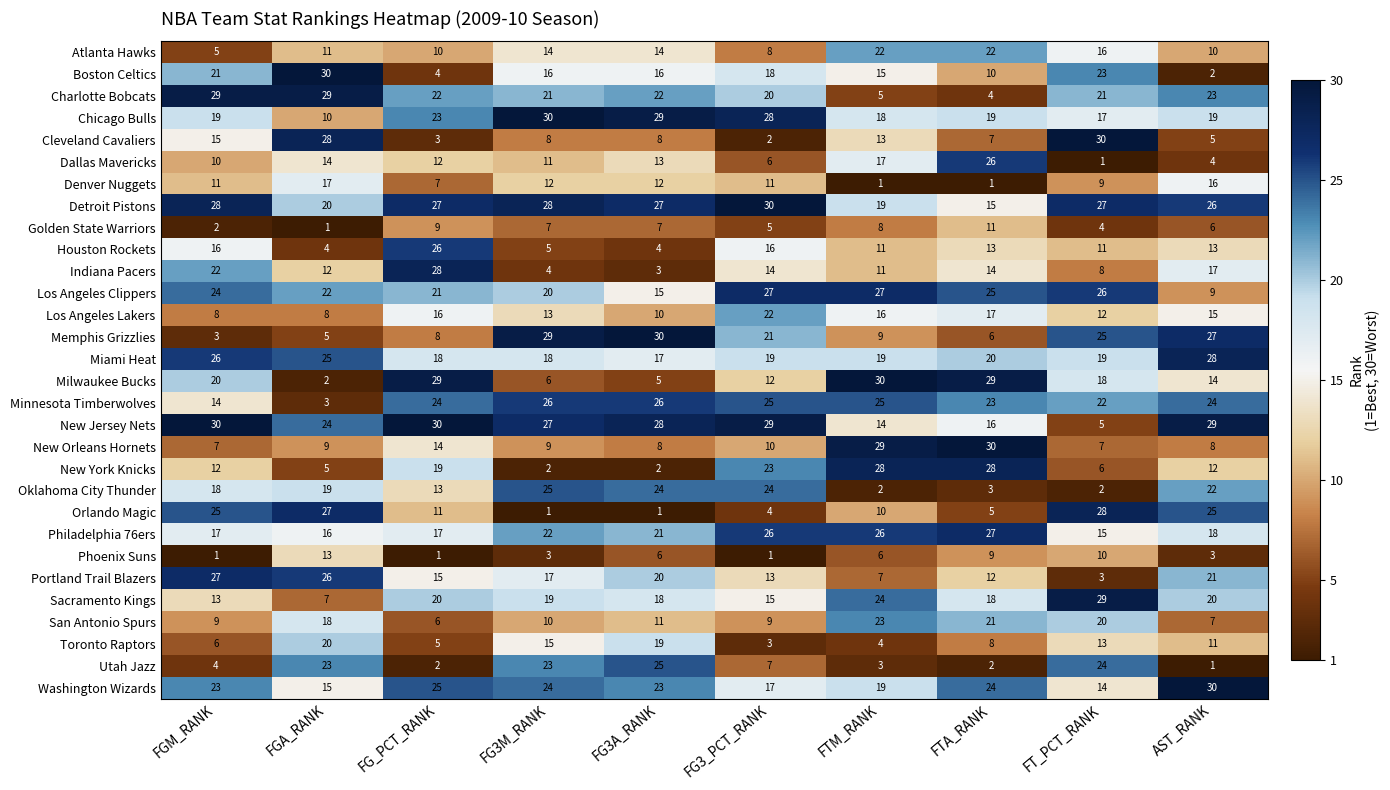

At which label does Cleveland Cavaliers reach its peak?

FT_PCT_RANK